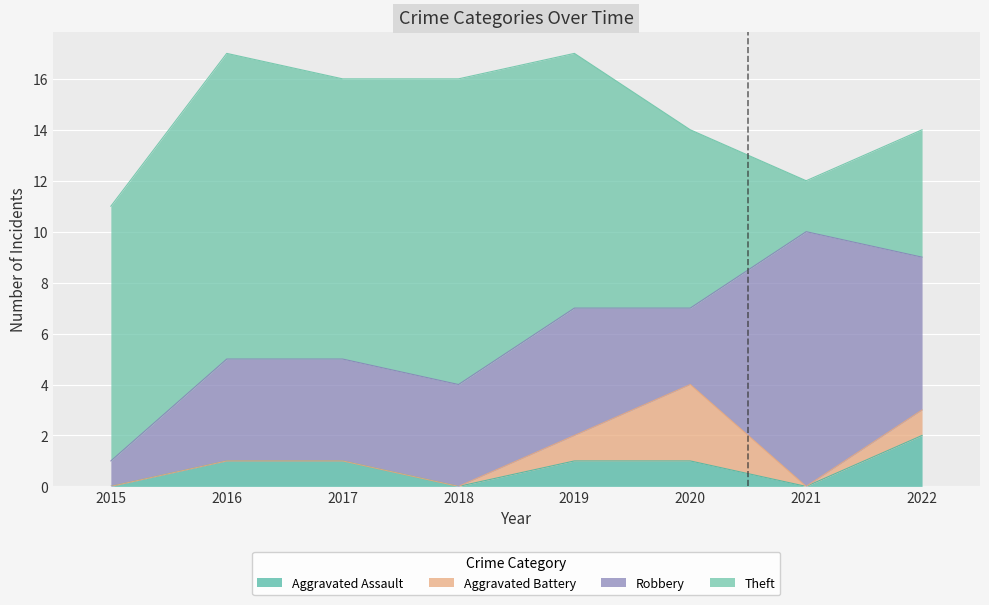

At which category does Aggravated Assault reach its first local valley?

2018